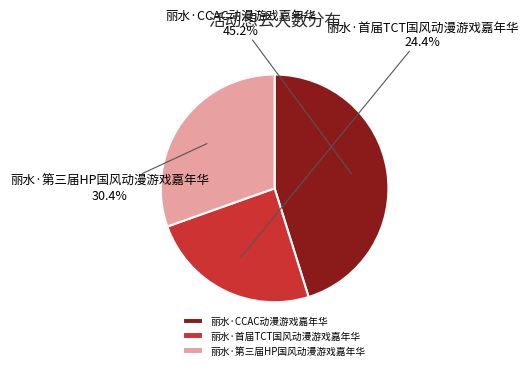

Is it true that 丽水·第三届HP国风动漫游戏嘉年华 is 30% of the pie?

True